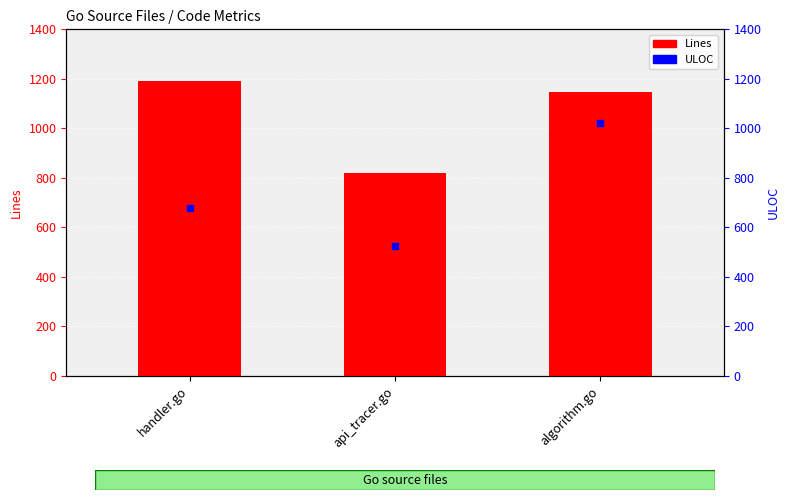

Which series reaches the maximum Y coordinate?

Lines